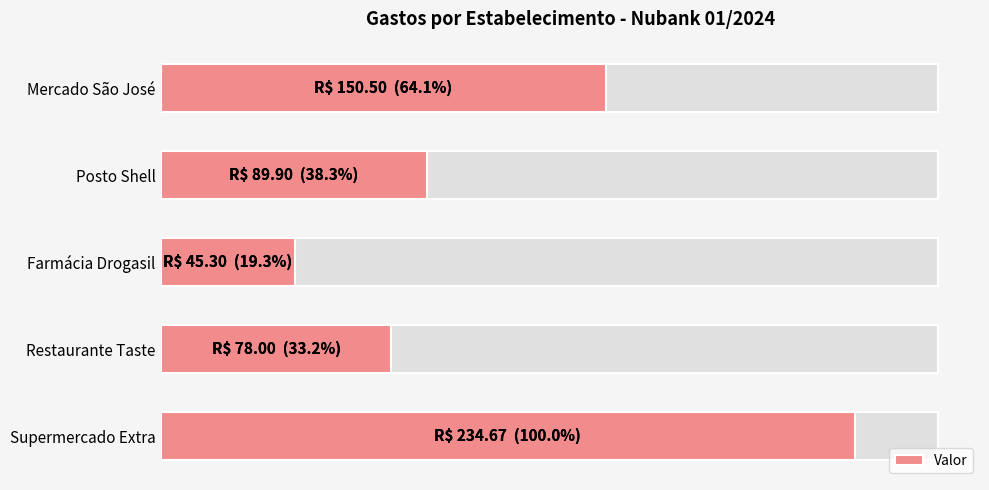

Is it true that the value at Posto Shell is 31.4?

False